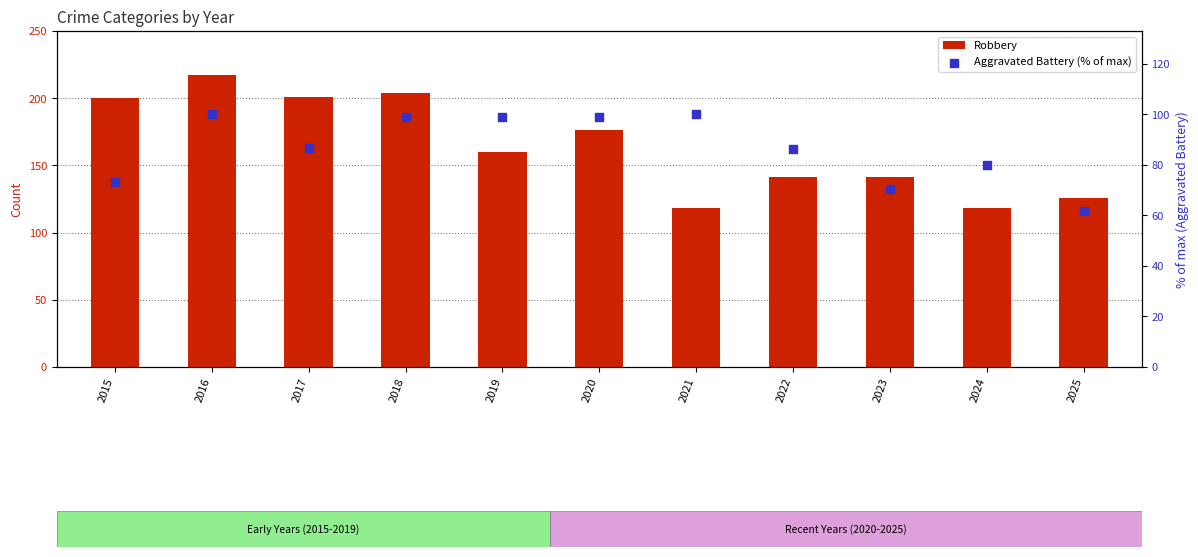

At which category is the sum across all series the highest?

2016